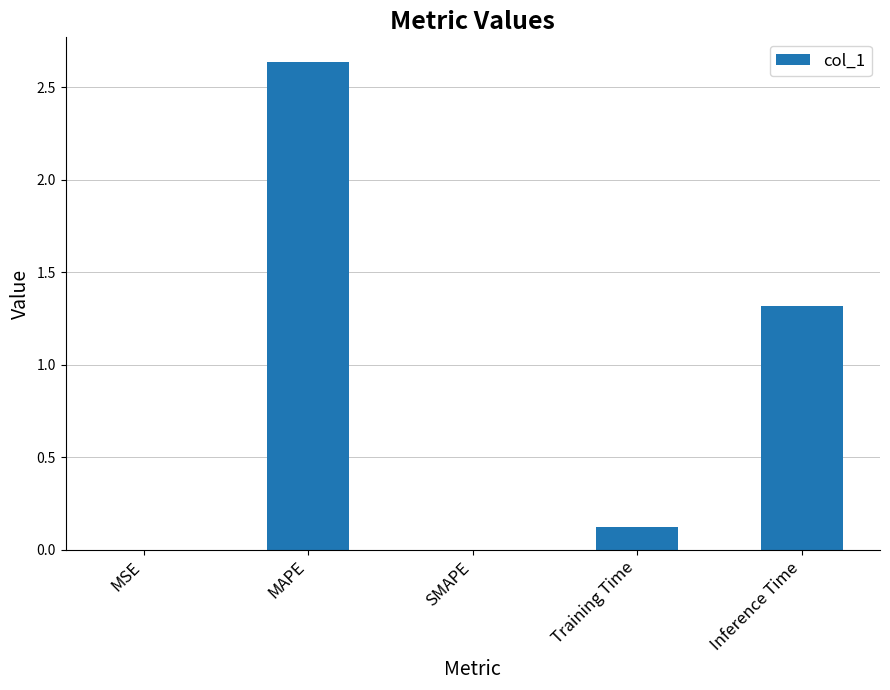

How many series are shown in this chart?

1